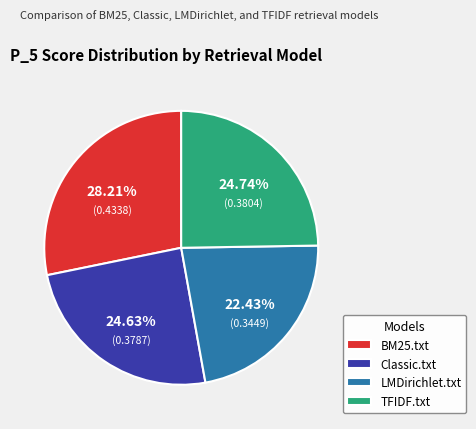

Which category has the smallest portion of the pie?

LMDirichlet.txt